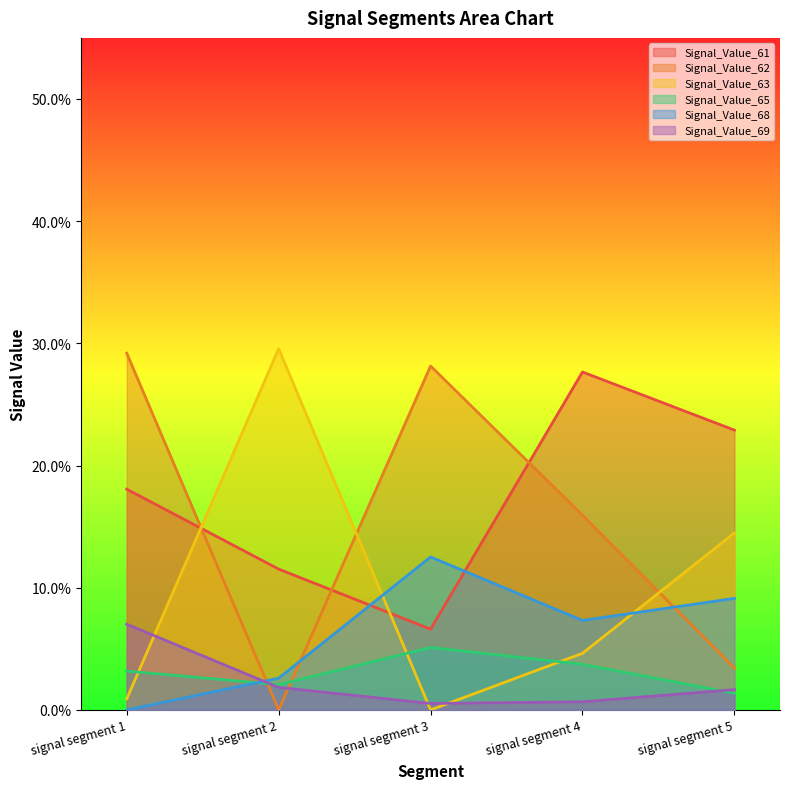

The Signal_Value_62 series shows -0.1 at signal segment 2. True or false?

False